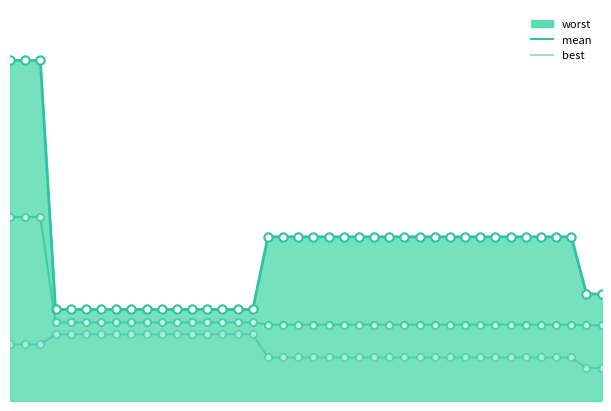

True or false: mean and best cross at least once.

False